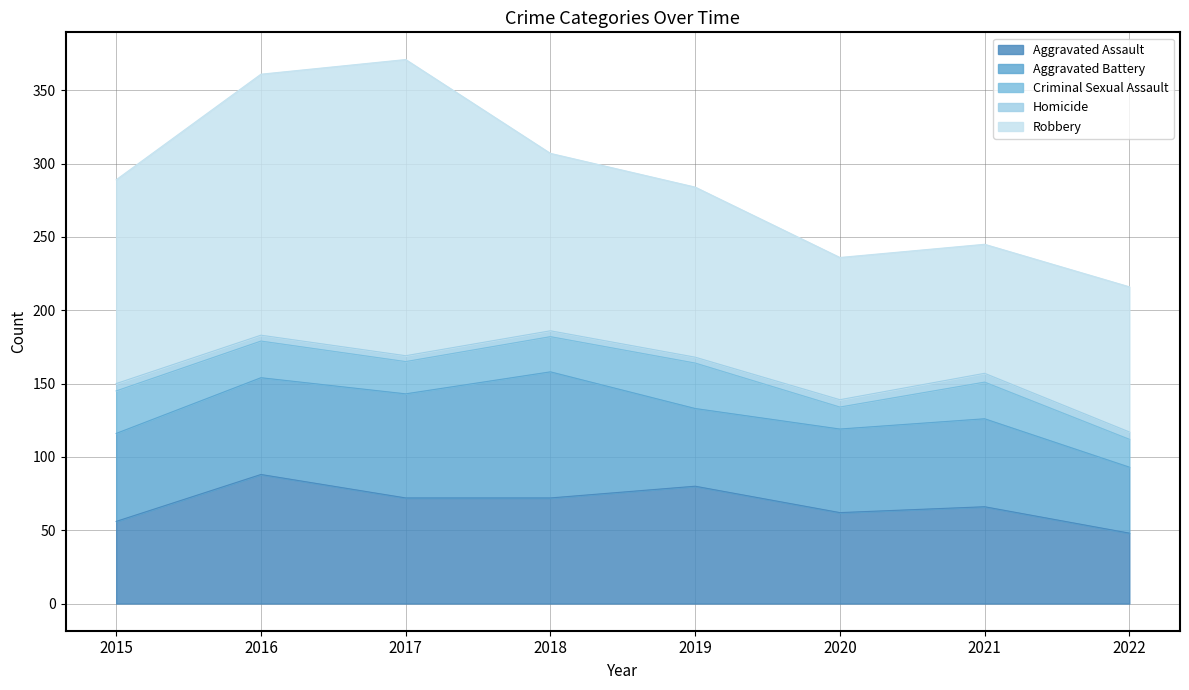

Which category has the highest value in the Aggravated Battery series?

2018